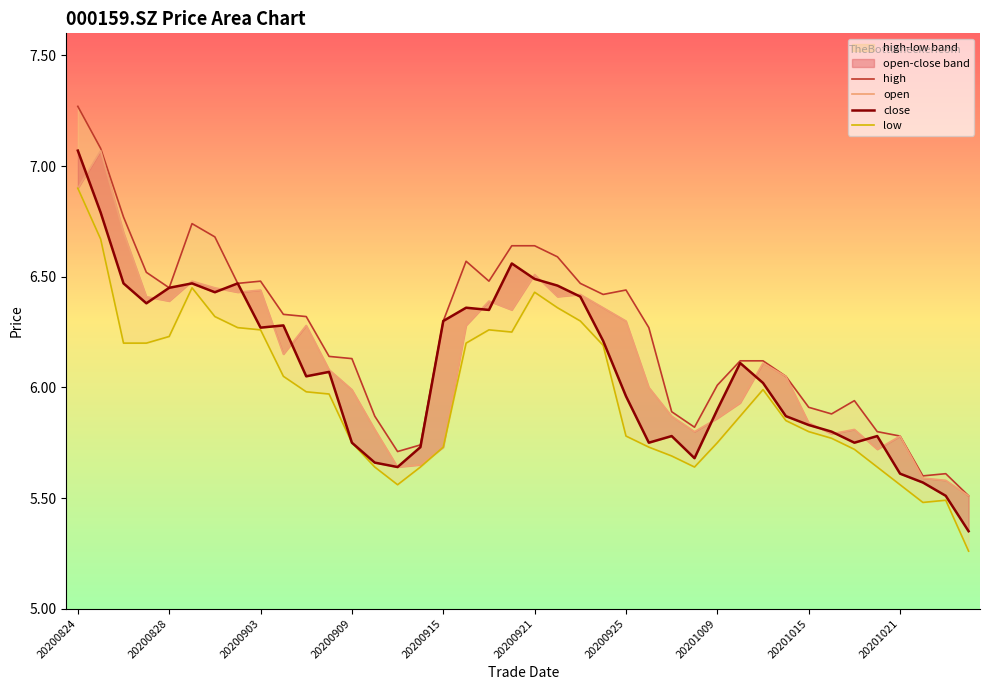

At which category does the chart reach its peak across all series?

20200824